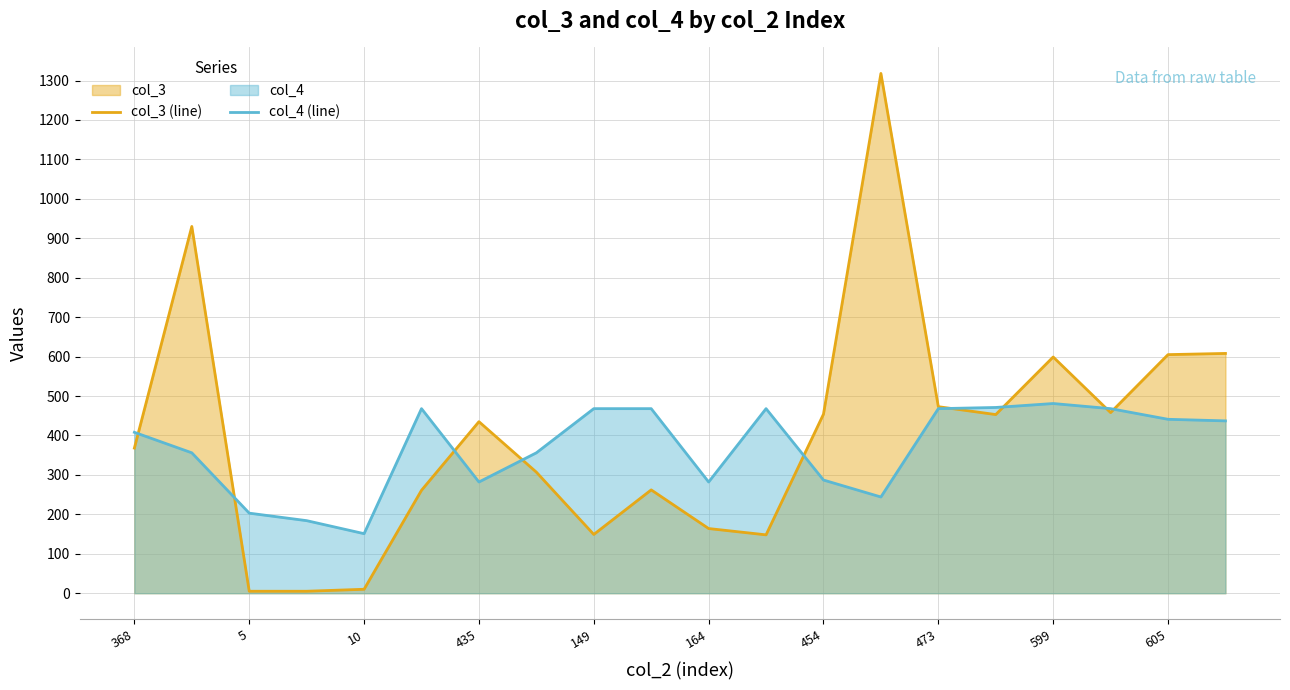

What is the spread (max minus min) of values at 11?

320